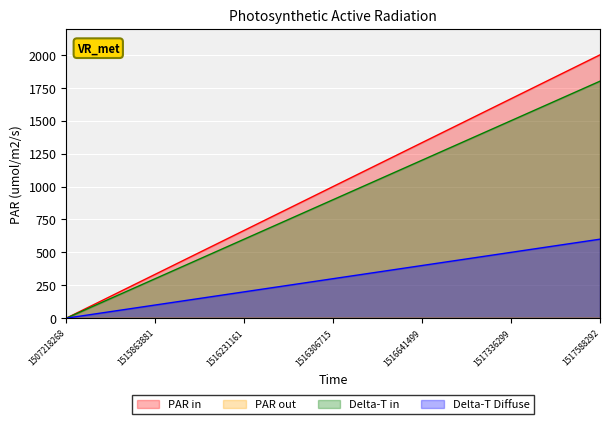

Reading right to left, what are all the values shown in this chart?

2000.0	1666.7	1333.3	1000.0	666.7	333.3	0.0